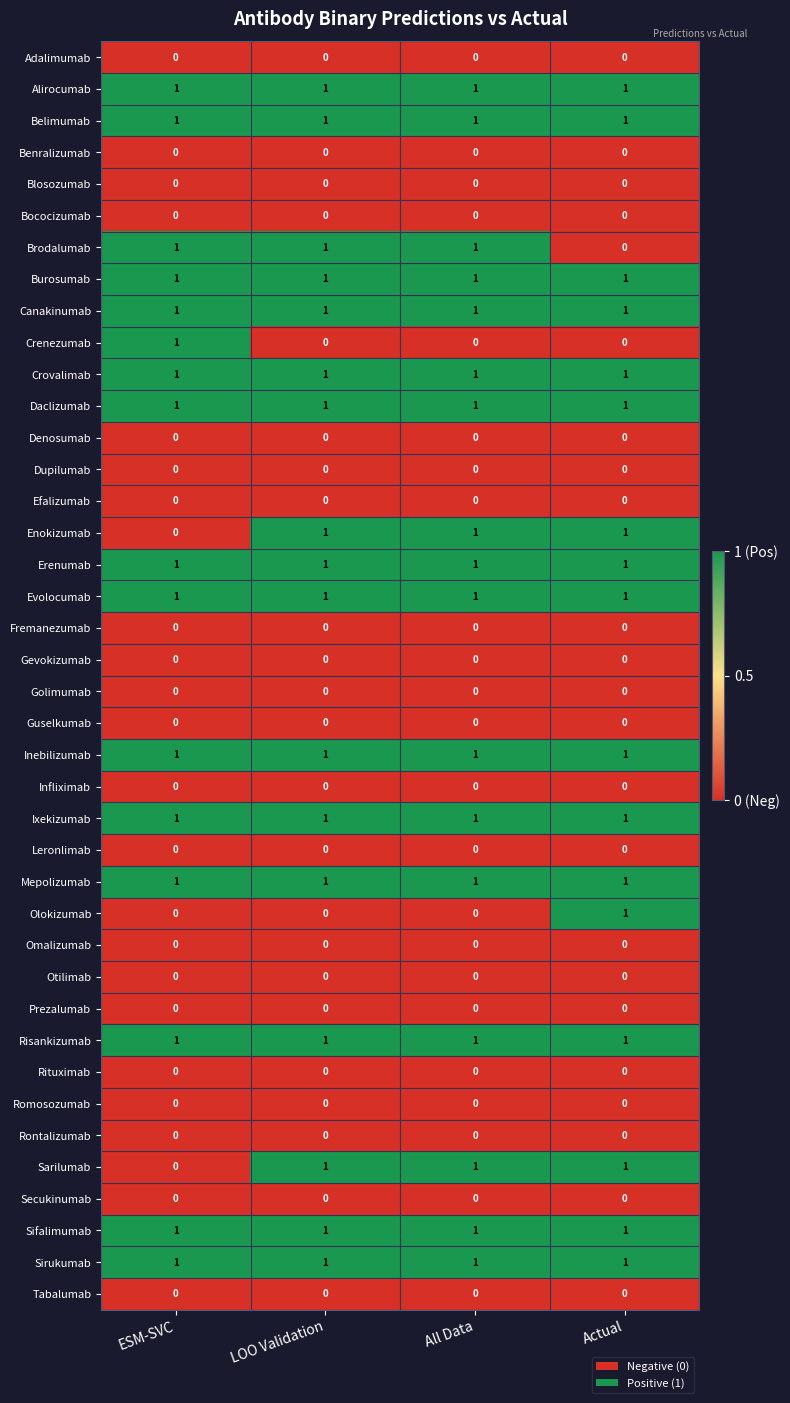

What is the total value across all series at All Data?

17